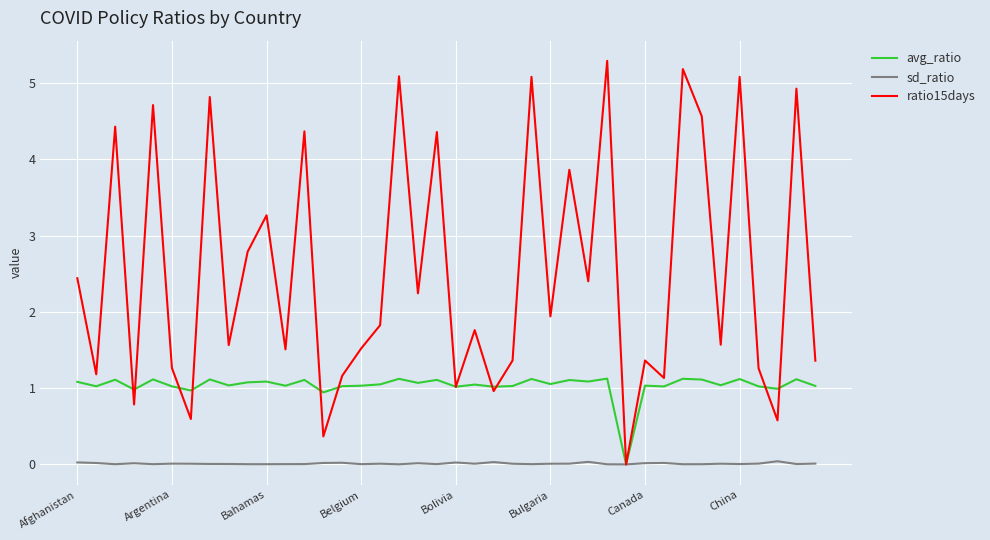

What is the maximum value shown in the chart?

5.3